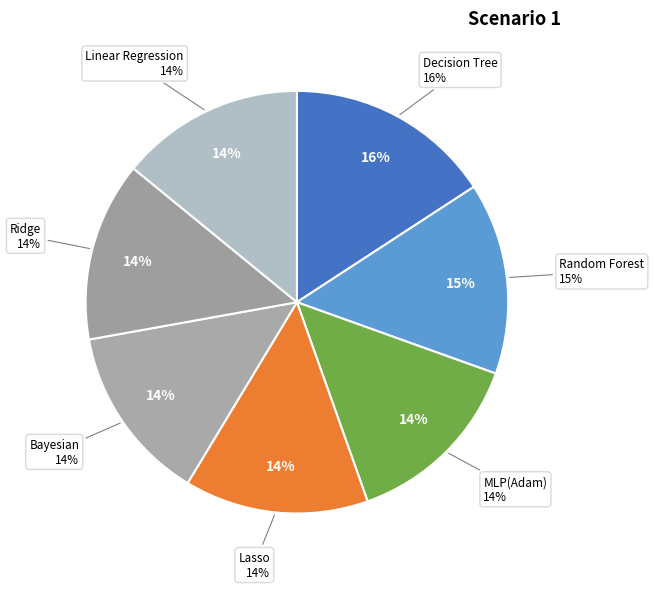

Does Bayesian represent more than half of the total?

No